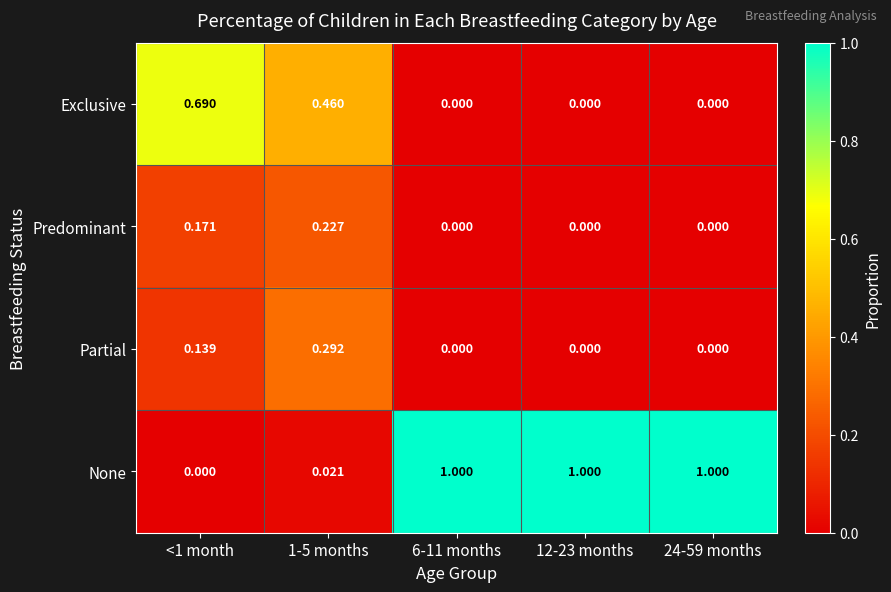

Between <1 month and 1-5 months, which series saw the biggest shift?

Exclusive